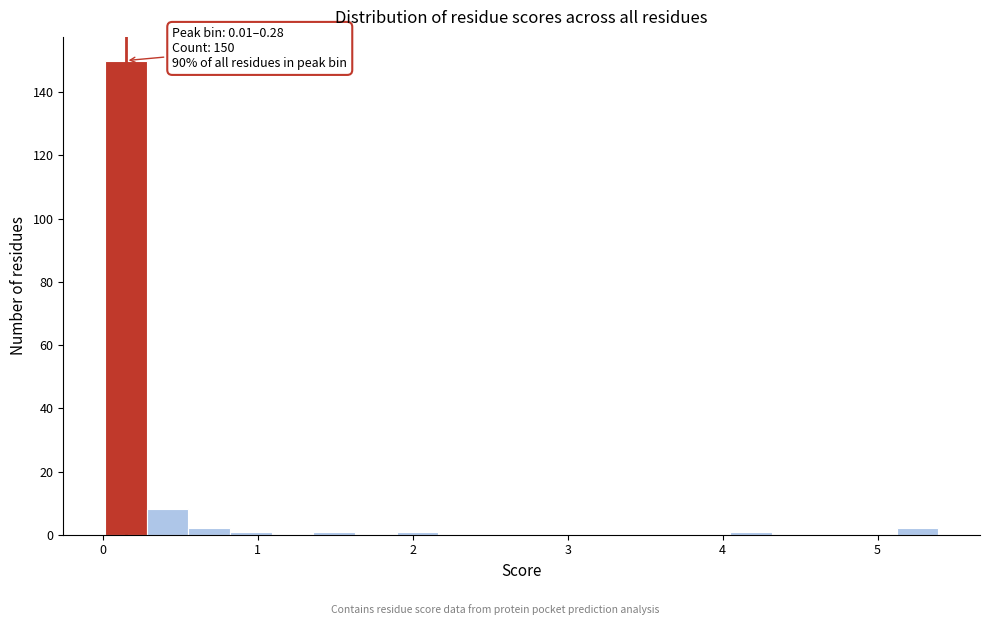

Around what value on the x-axis is the tallest bar? Give the approximate position of its centre, as read against the axis.

0.1